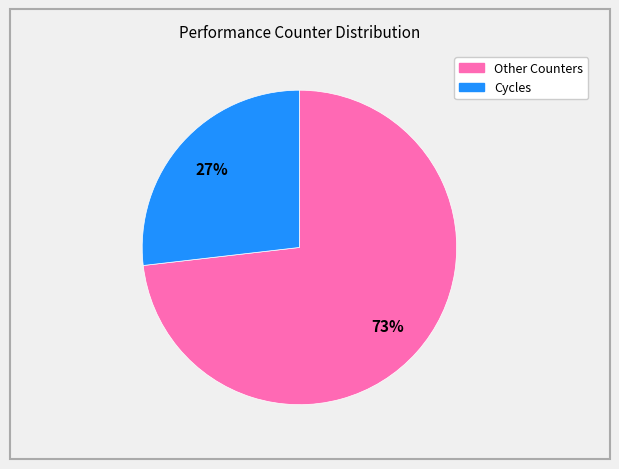

Is there a majority slice in this chart?

Yes